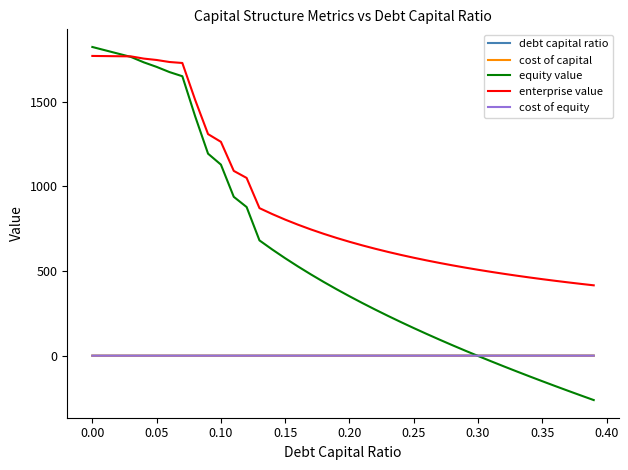

Which series has the largest total across all categories?

enterprise value